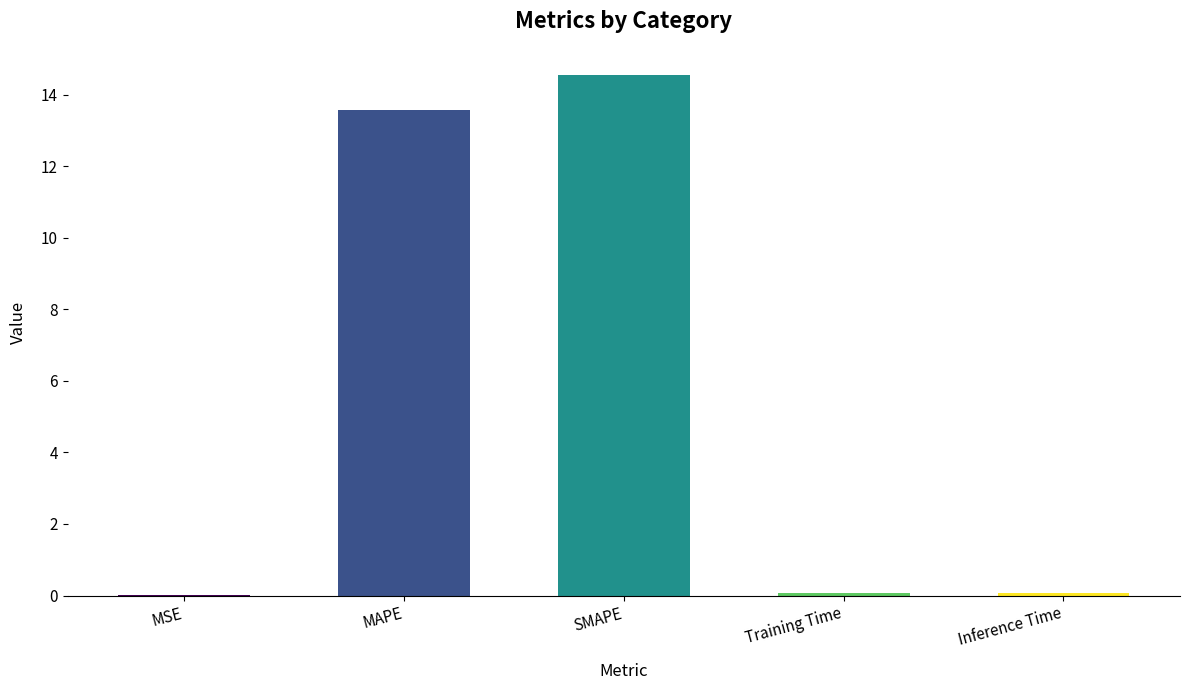

What is the maximum value shown in the chart?

14.6